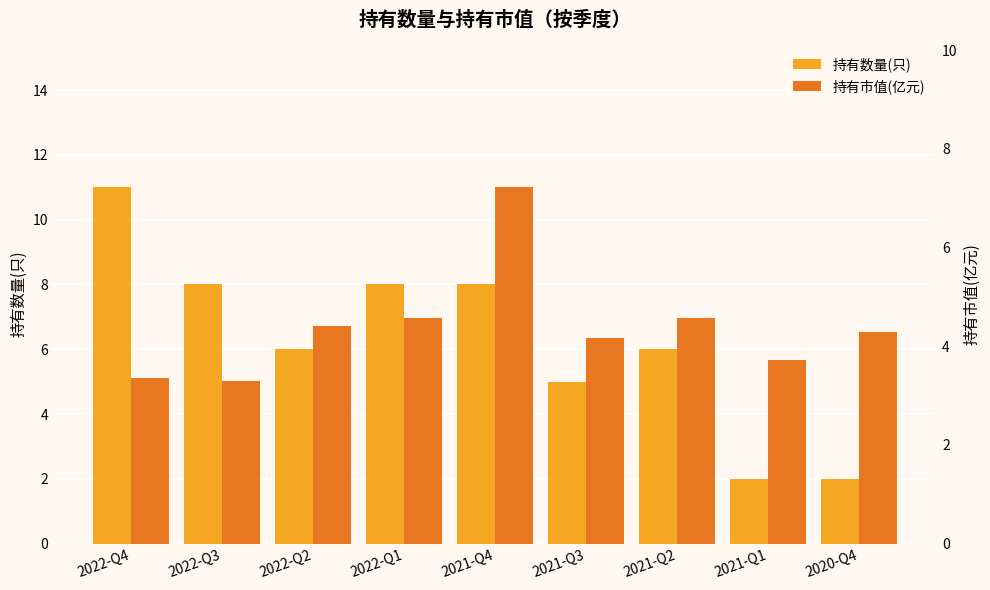

What is the sum of the 持有数量(只) values at 2022-Q3 and 2022-Q4?

19.0